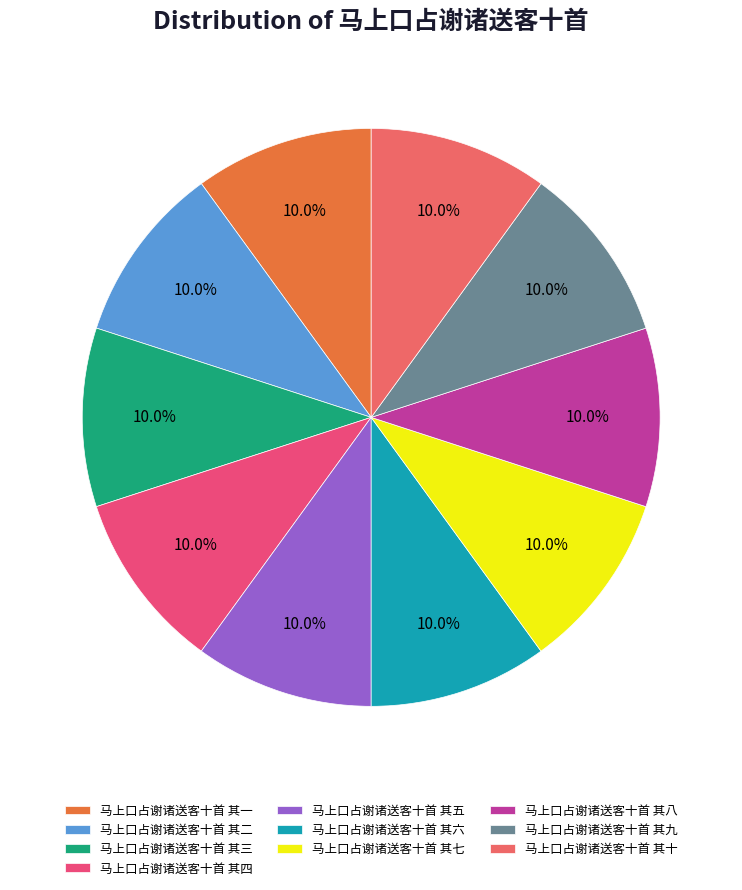

How many slices are in this pie chart?

10